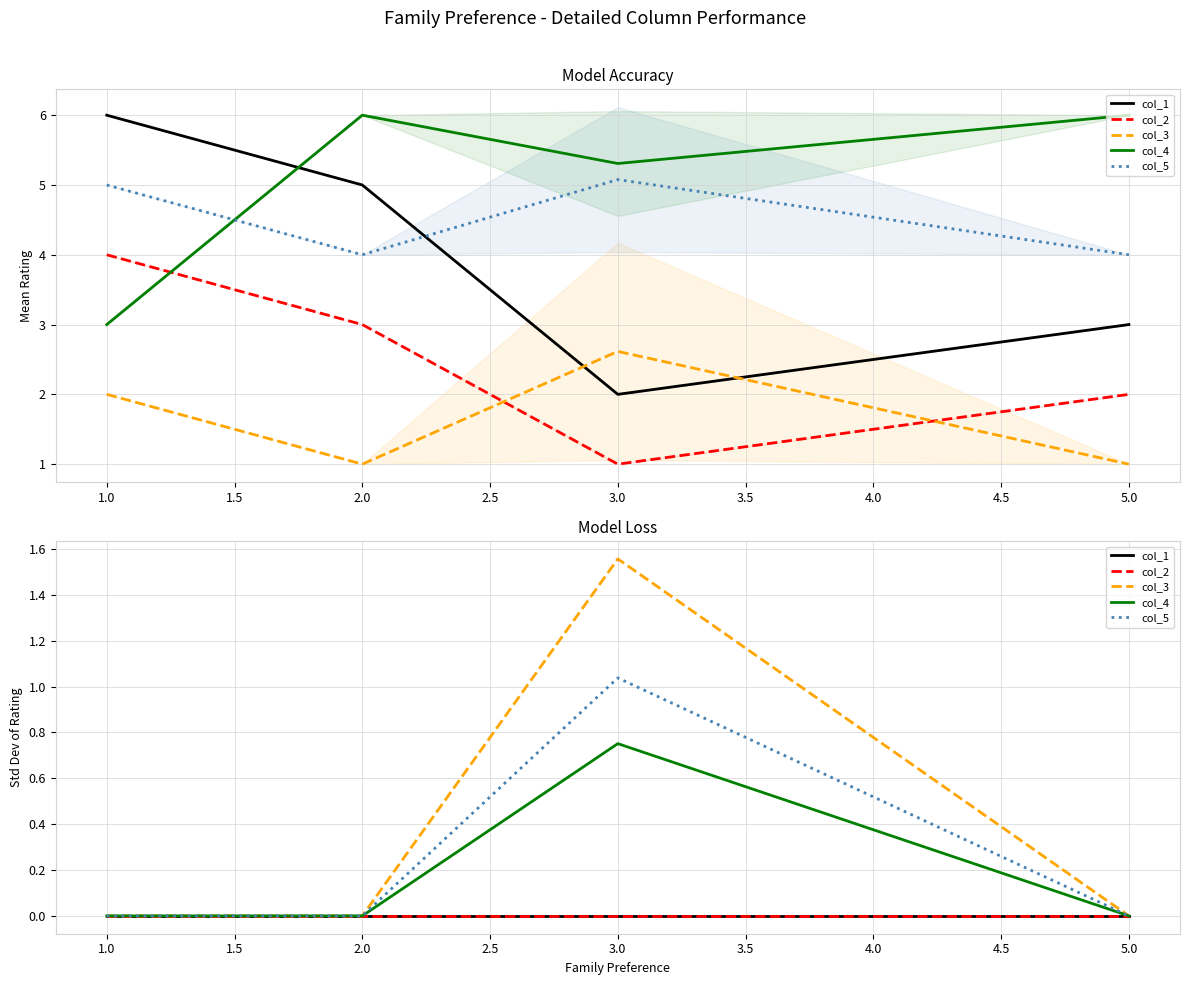

How many lines are shown in the chart?

5